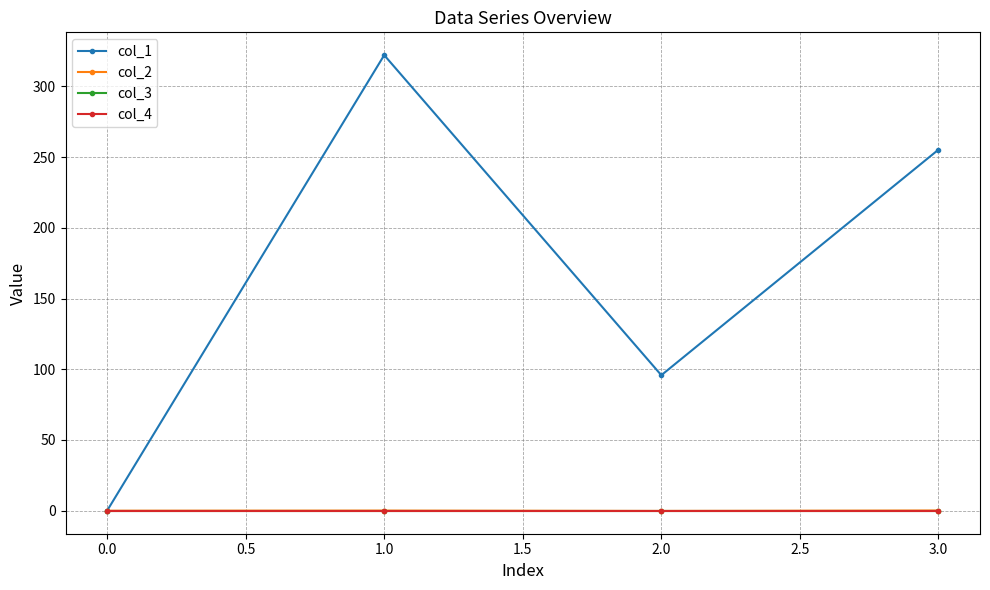

Is this an area chart (filled region under the line)?

No